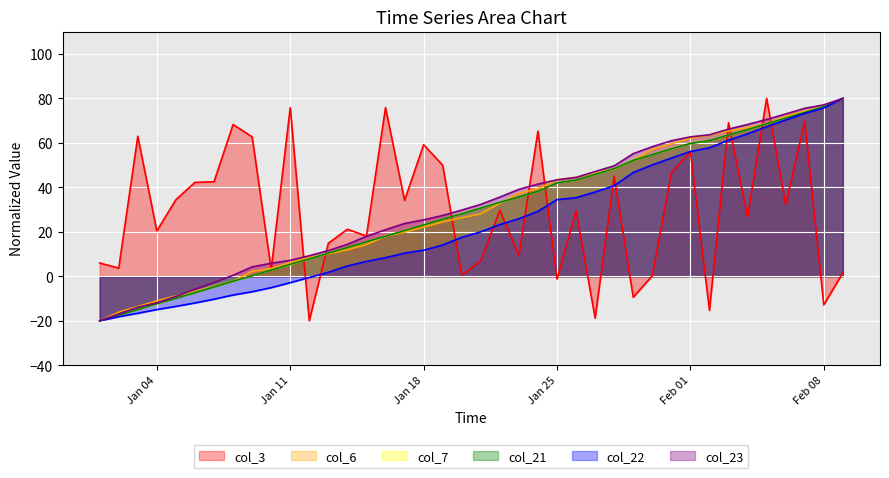

True or false: col_22 has more than 0 points higher than both neighbors.

False